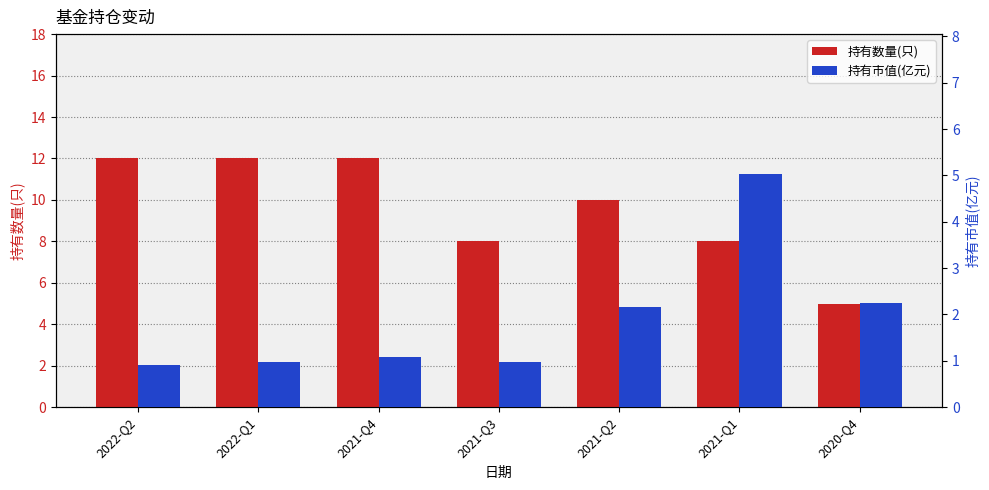

What is the difference between the highest and lowest values at 2021-Q3?

7.0